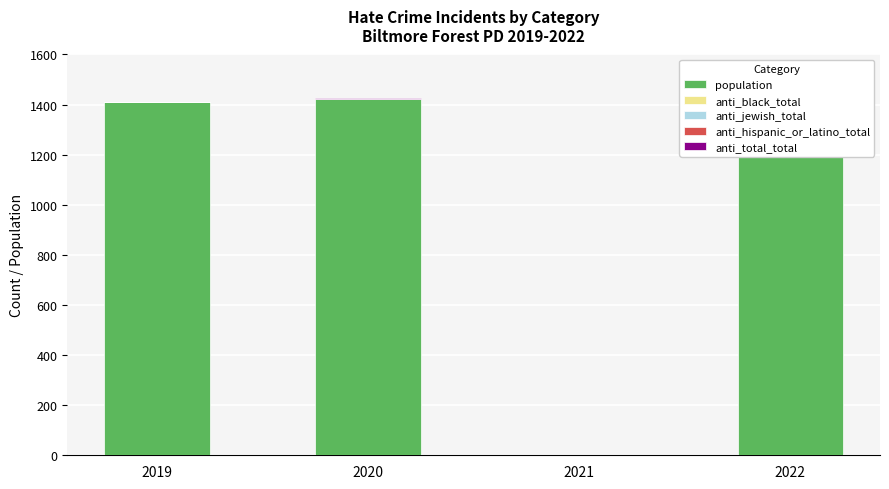

At which label is anti_total_total closest to 1?

2019